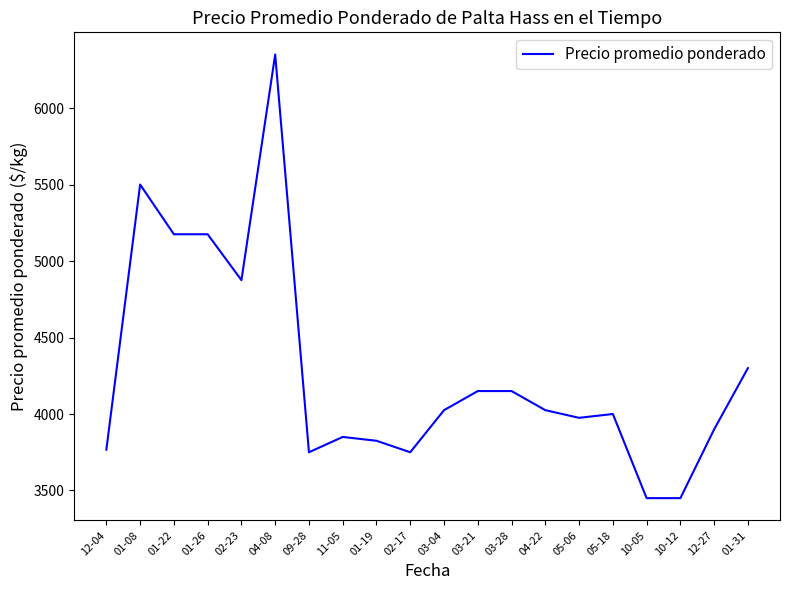

True or false: the data has more than 2 interior local peaks.

True